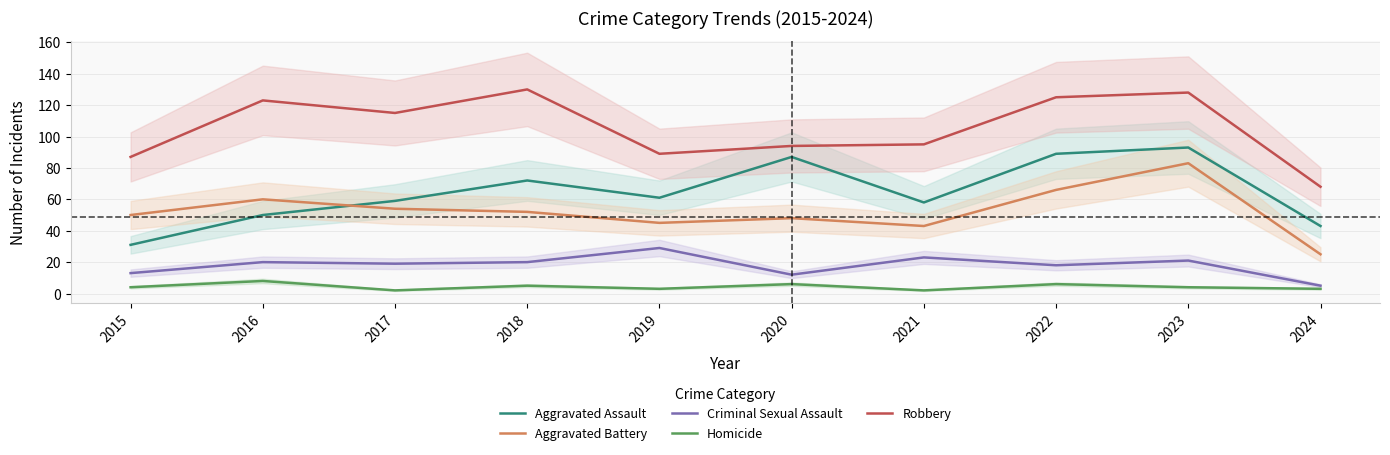

List the series in order of their peak value, highest first.

Robbery, Aggravated Assault, Aggravated Battery, Criminal Sexual Assault, Homicide